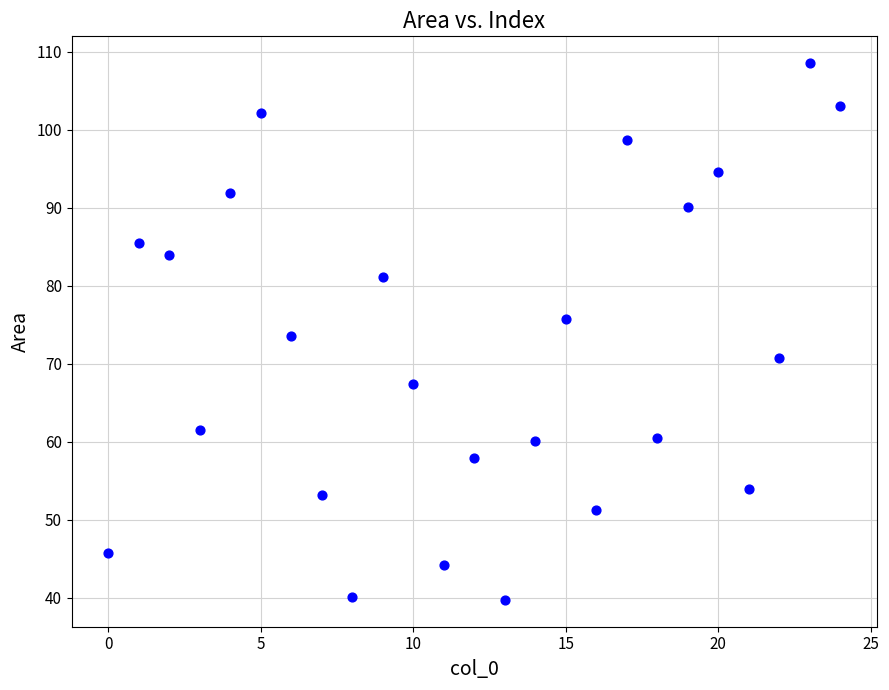

What is the range of Y values (max minus min)?

68.8